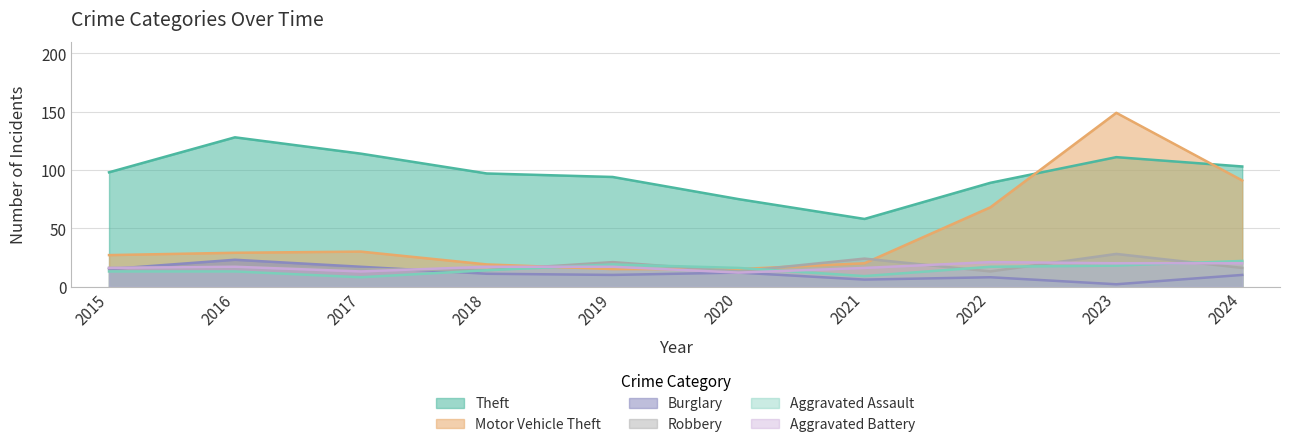

What is the difference between the Theft values at 2024 and 2015?

5